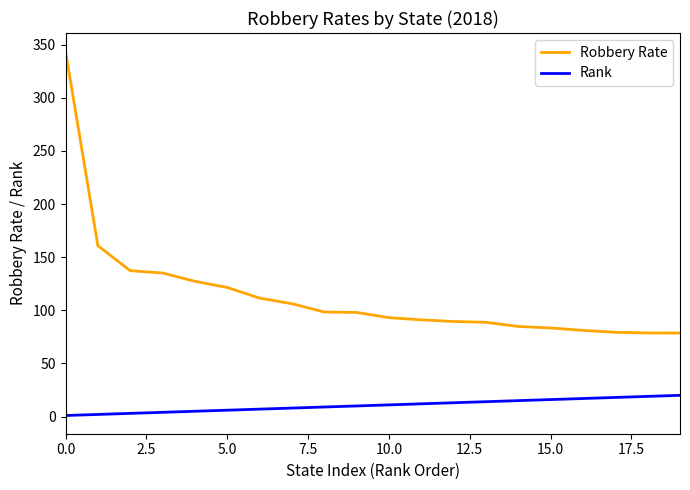

True or false: Rank and Robbery Rate intersect in this chart.

False